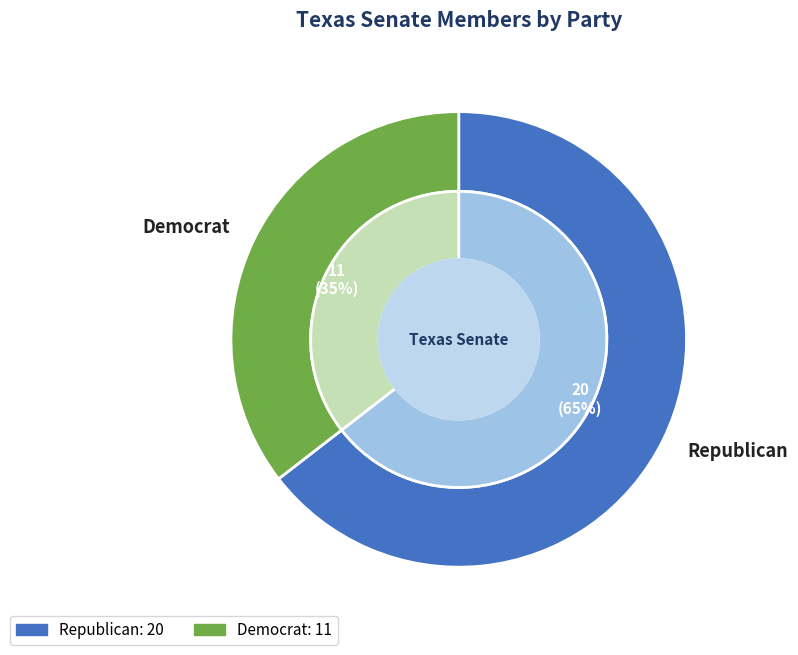

Which slice represents more than half of the pie?

Republican